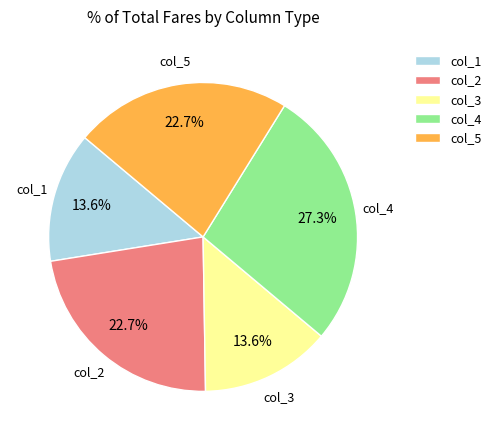

What portion of the pie excludes col_5?

77.3%